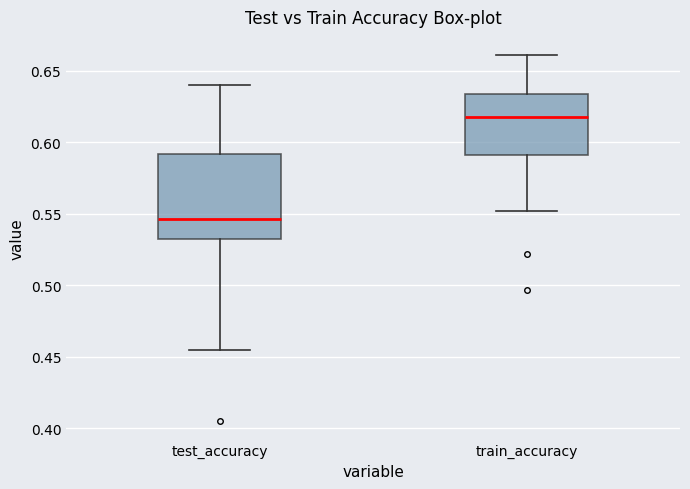

Where does the median line of the box for test_accuracy sit on the y-axis? The values are not printed on the chart, so give them approximately, as read against the axis.

0.545